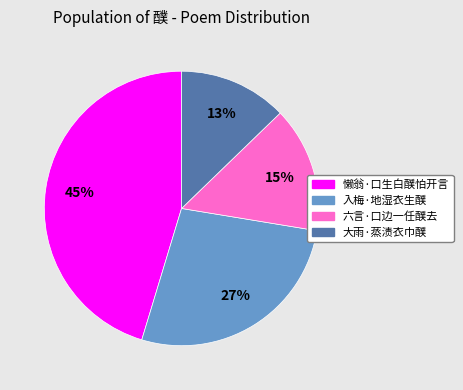

Which has a higher value, 懒翁·口生白醭怕开言 or 大雨·蒸渍衣巾醭?

懒翁·口生白醭怕开言